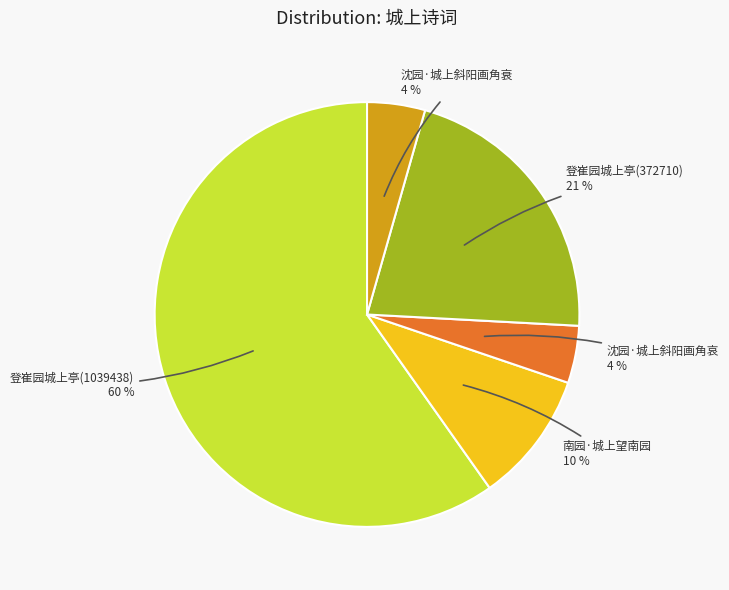

Which has a higher value, 登崔园城上亭(372710) or 南园·城上望南园?

登崔园城上亭(372710)